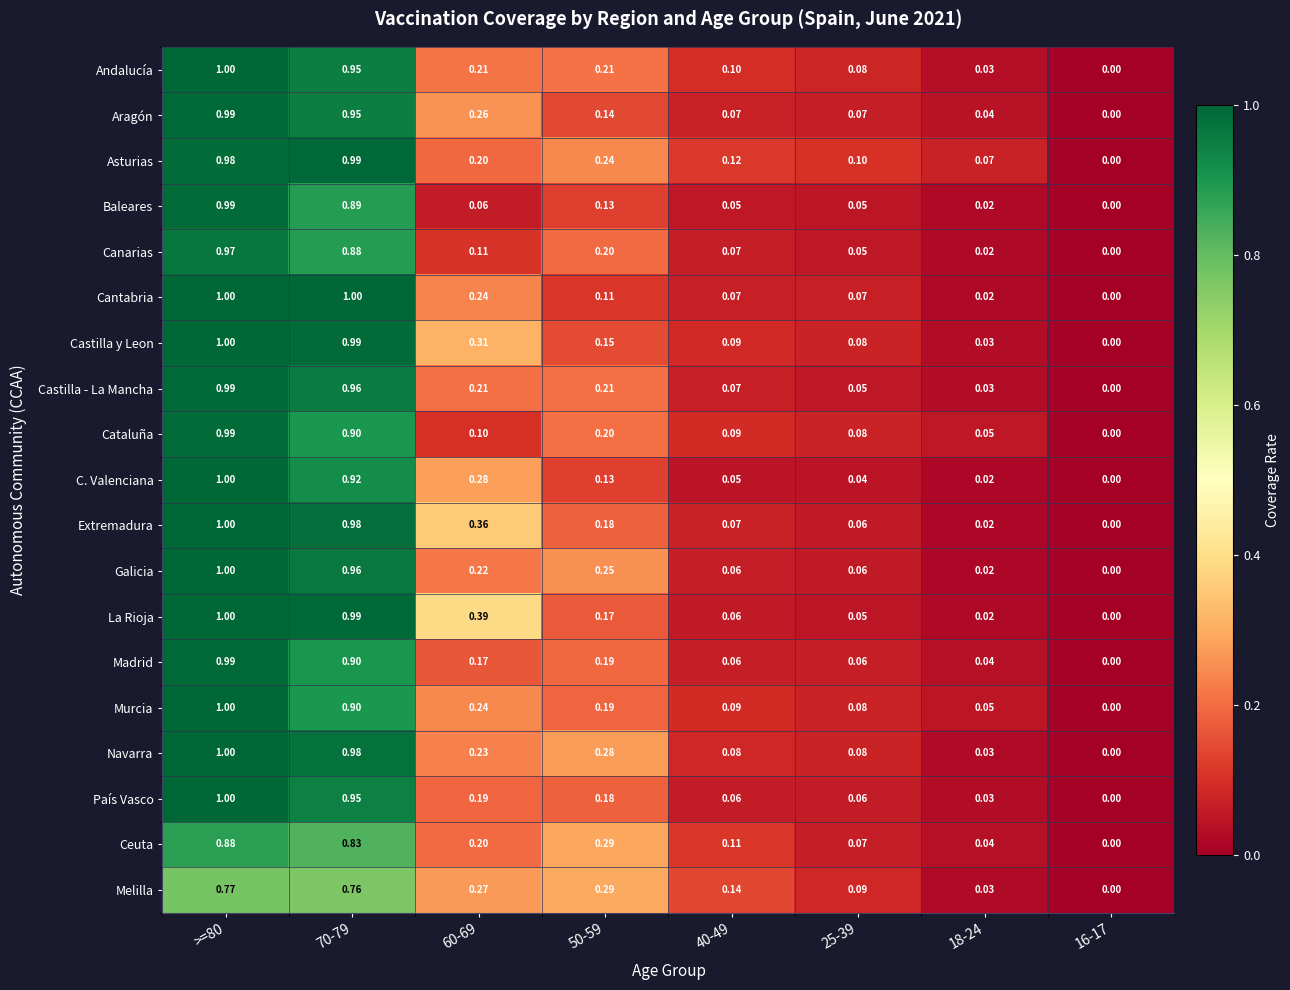

At which category is the sum across all series the highest?

>=80